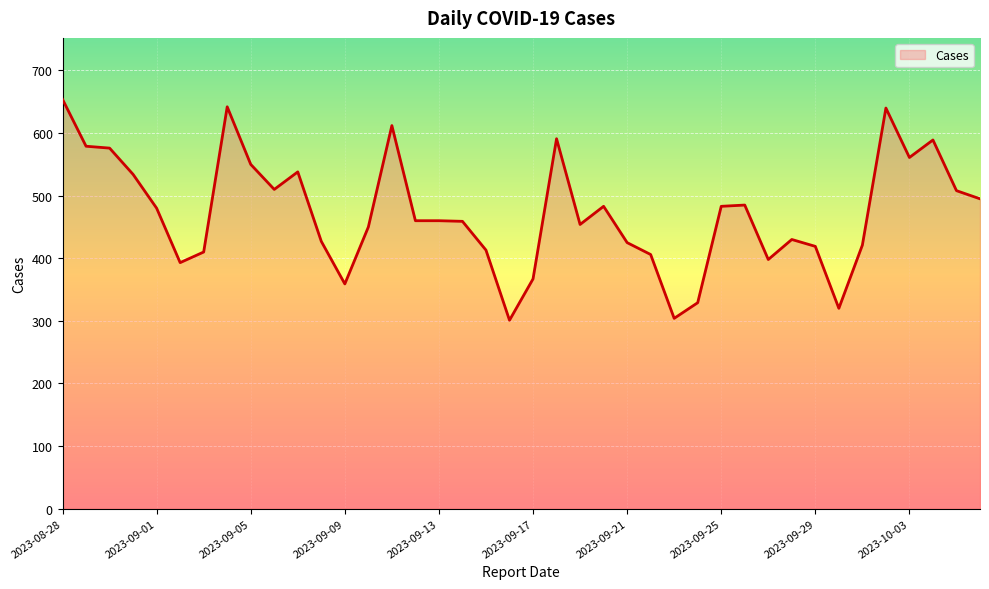

Does the chart have visible grid lines?

Yes